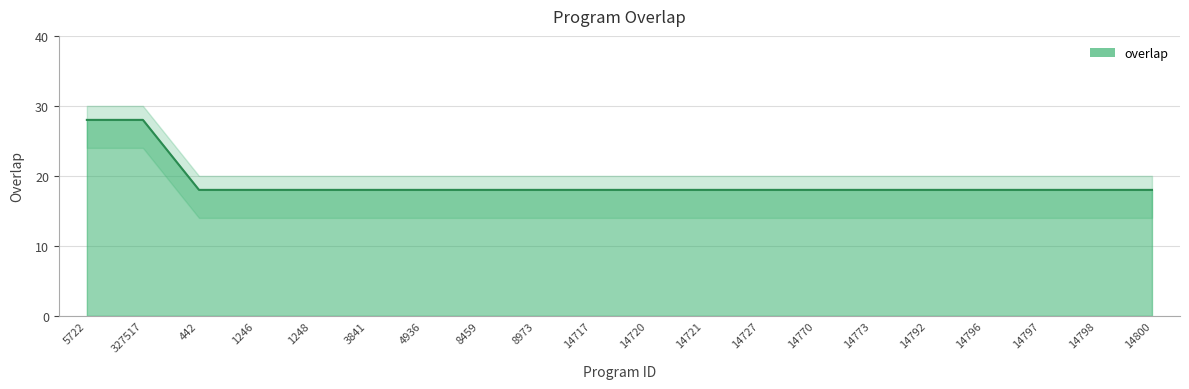

Rank the categories by value from highest to lowest.

5722, 327517, 442, 1246, 1248, 3841, 4936, 8459, 8973, 14717, 14720, 14721, 14727, 14770, 14773, 14792, 14796, 14797, 14798, 14800